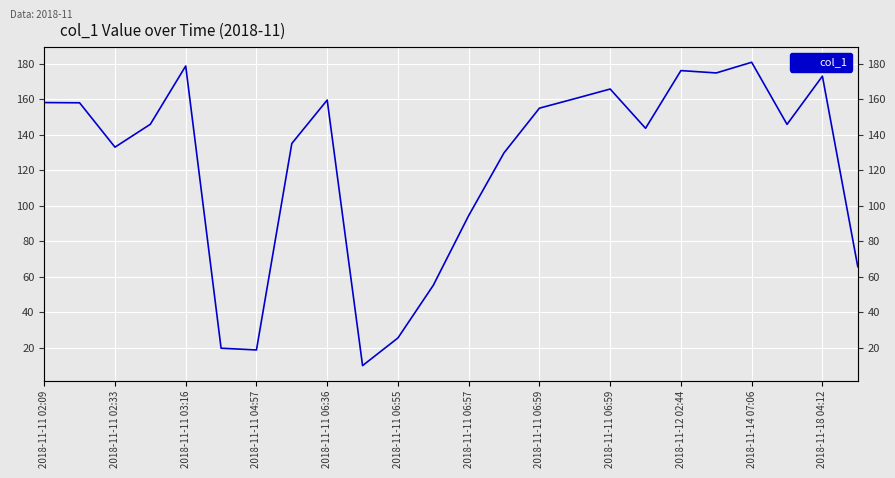

What is the label of the 16th point from the left?

15